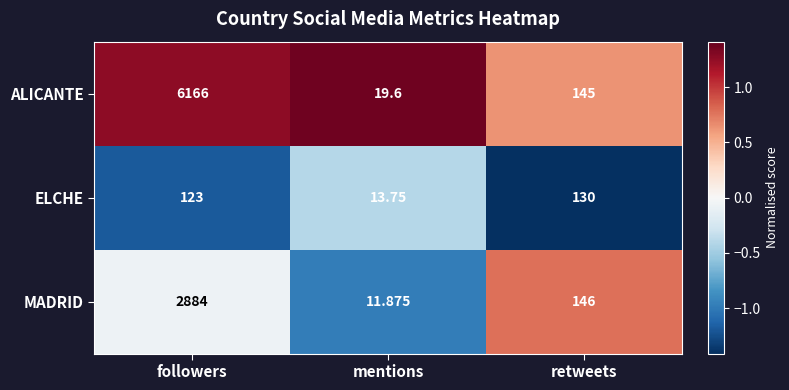

Between followers and retweets, which series saw the biggest shift?

ALICANTE